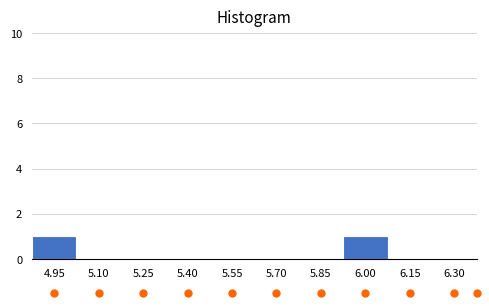

Reading left to right, transcribe all the data shown in this chart.

4.95=1	5.10=0	5.25=0	5.40=0	5.55=0	5.70=0	5.85=0	6.00=1	6.15=0	6.30=0